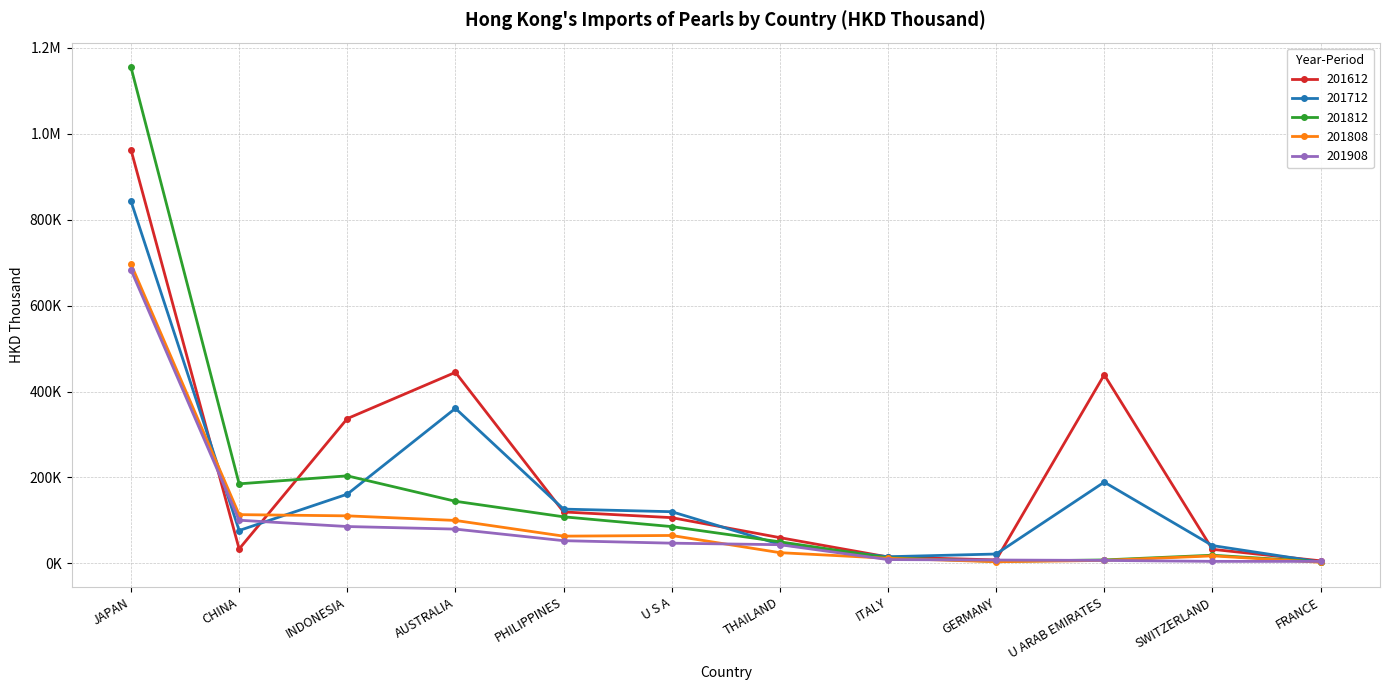

What is the spread (max minus min) of values at U ARAB EMIRATES?

432182.6